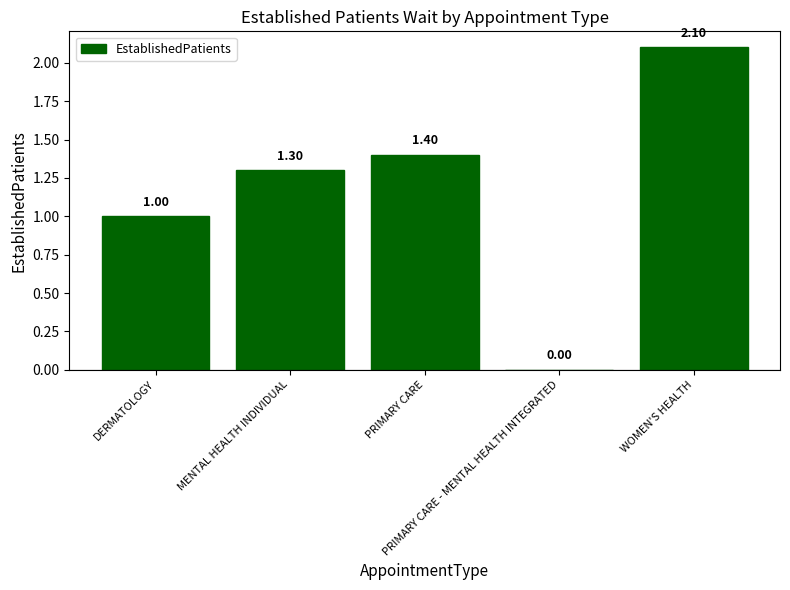

What is the change in value from PRIMARY CARE to WOMEN'S HEALTH?

+0.7